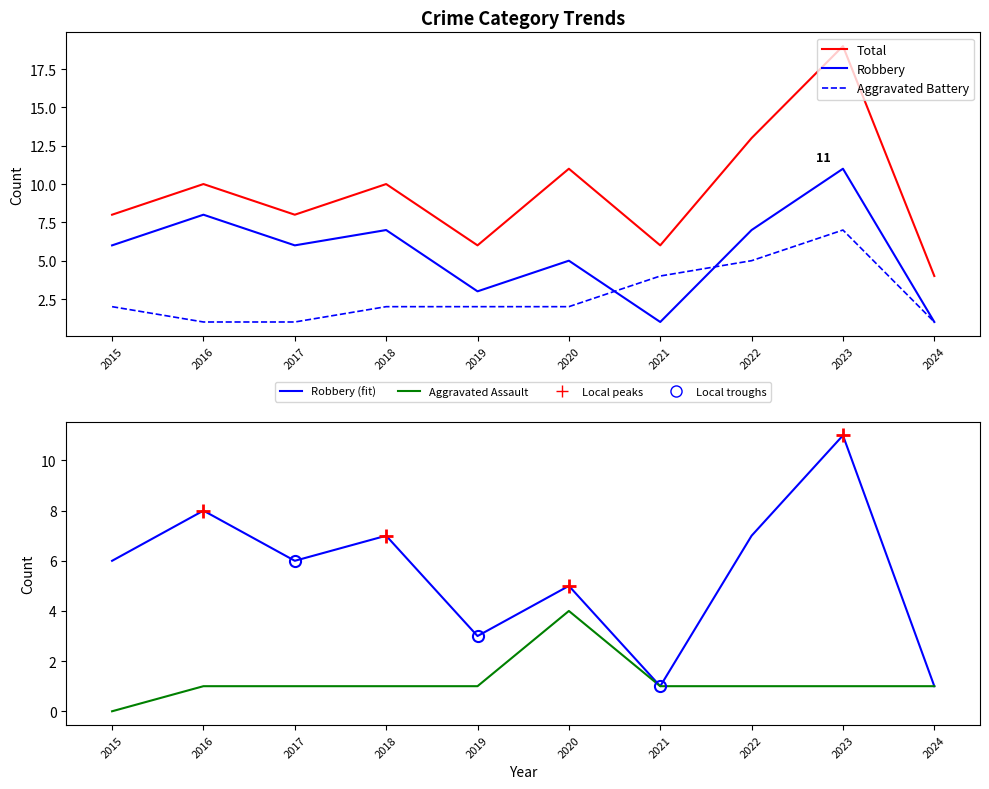

What is the maximum value for Robbery?

11